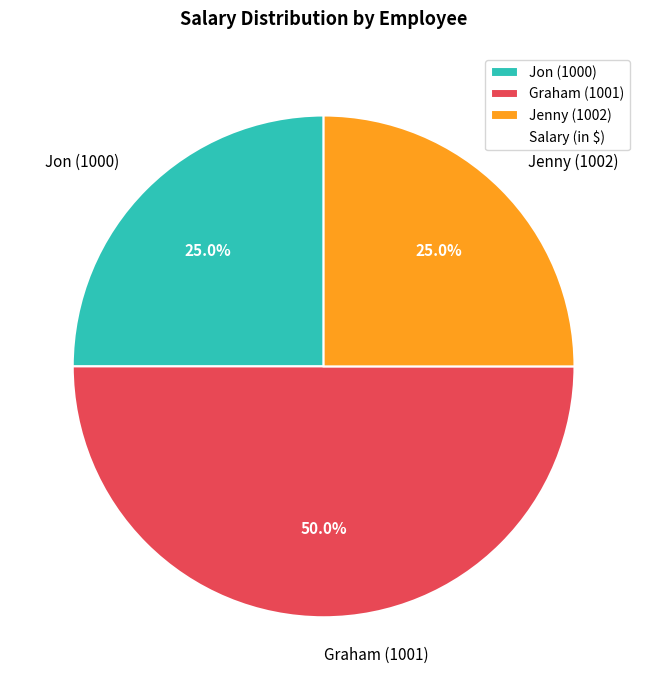

Combined, what portion of the pie is Jenny (1002) and Graham (1001)?

75.0%